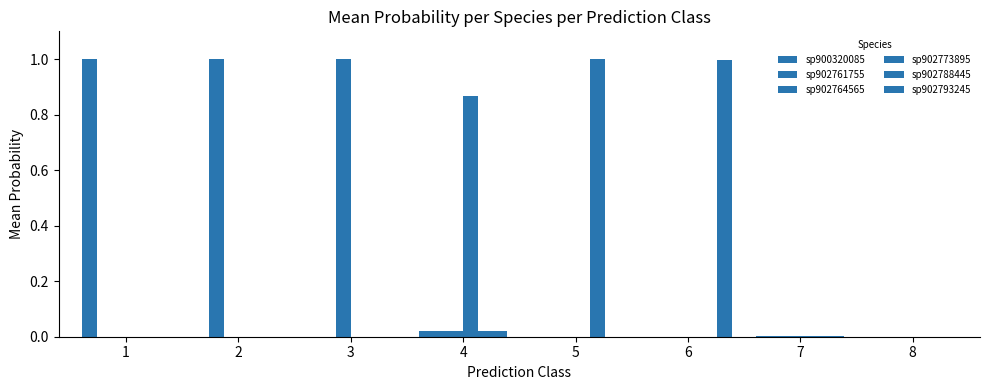

What is the total value across all series at 5?

1.0